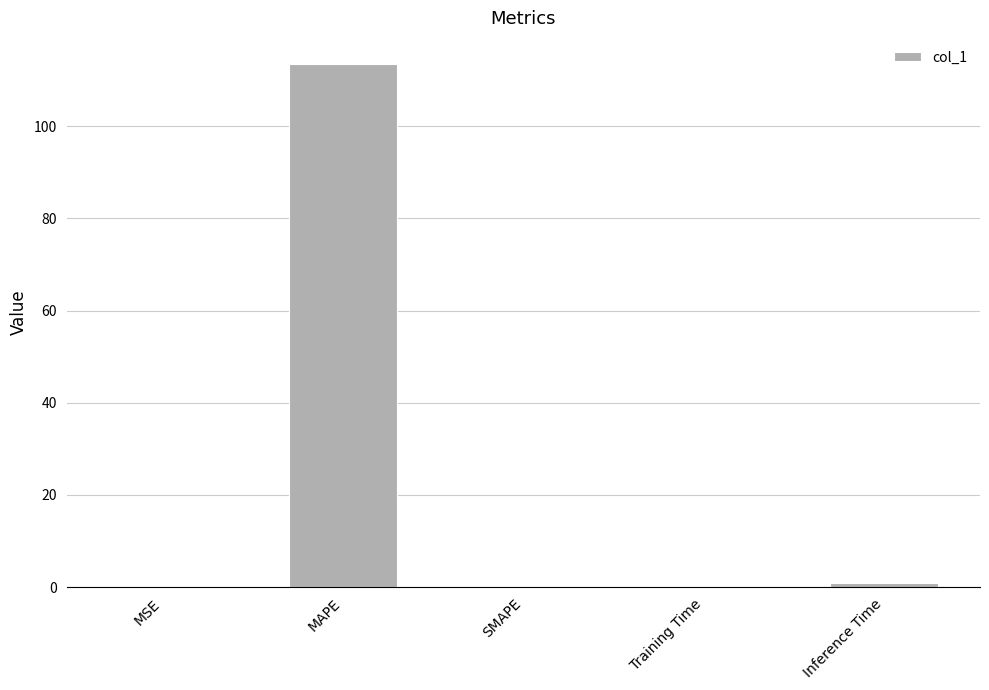

What is the sum of the values at SMAPE and Training Time?

0.2